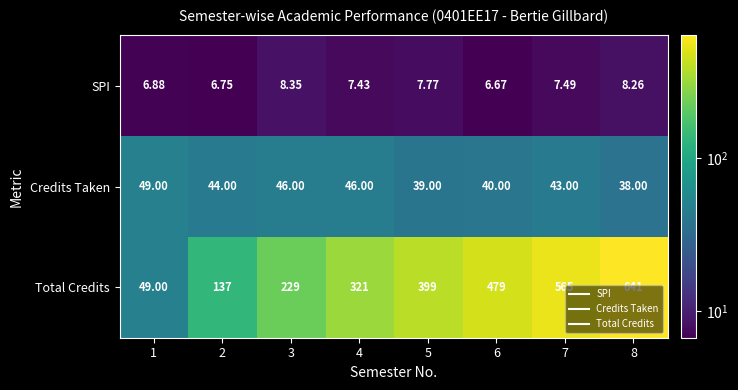

Between 2 and 4, which series saw the biggest shift?

Total Credits